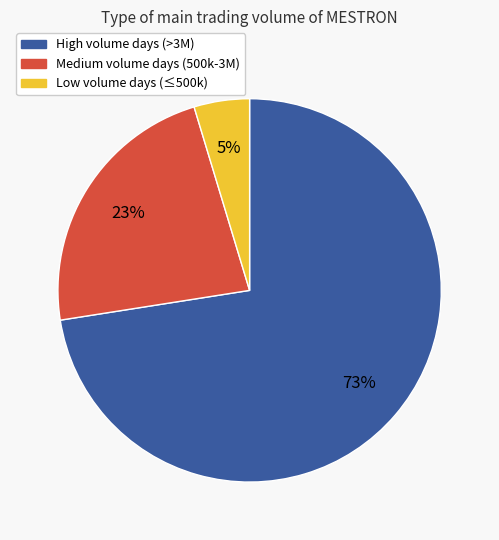

Is there any slice that represents more than half of the pie?

Yes